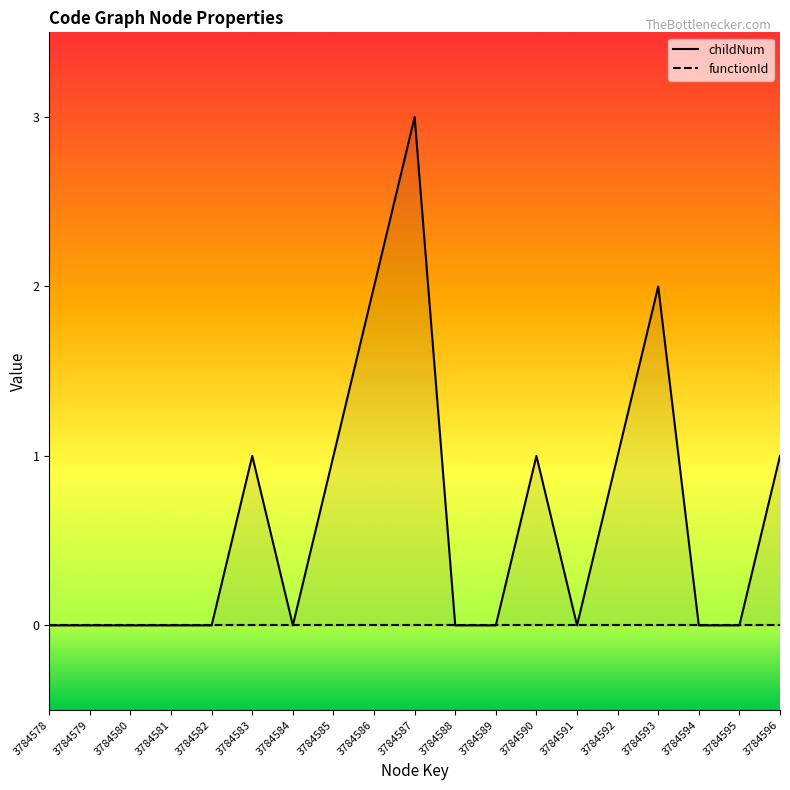

At how many categories does at least one series exceed 0?

8